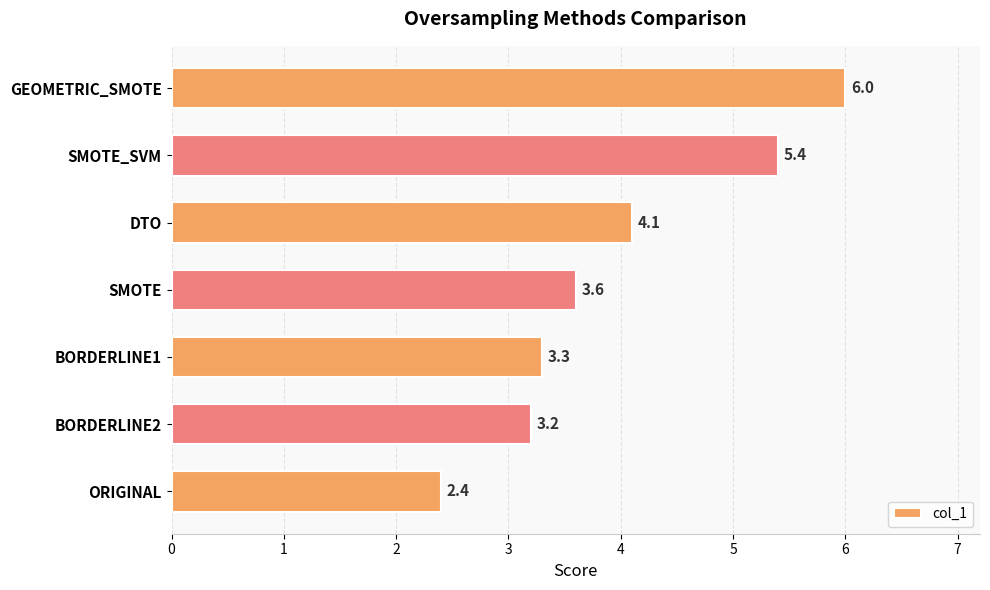

List the labels in order of value, largest first.

GEOMETRIC_SMOTE, SMOTE_SVM, DTO, SMOTE, BORDERLINE1, BORDERLINE2, ORIGINAL